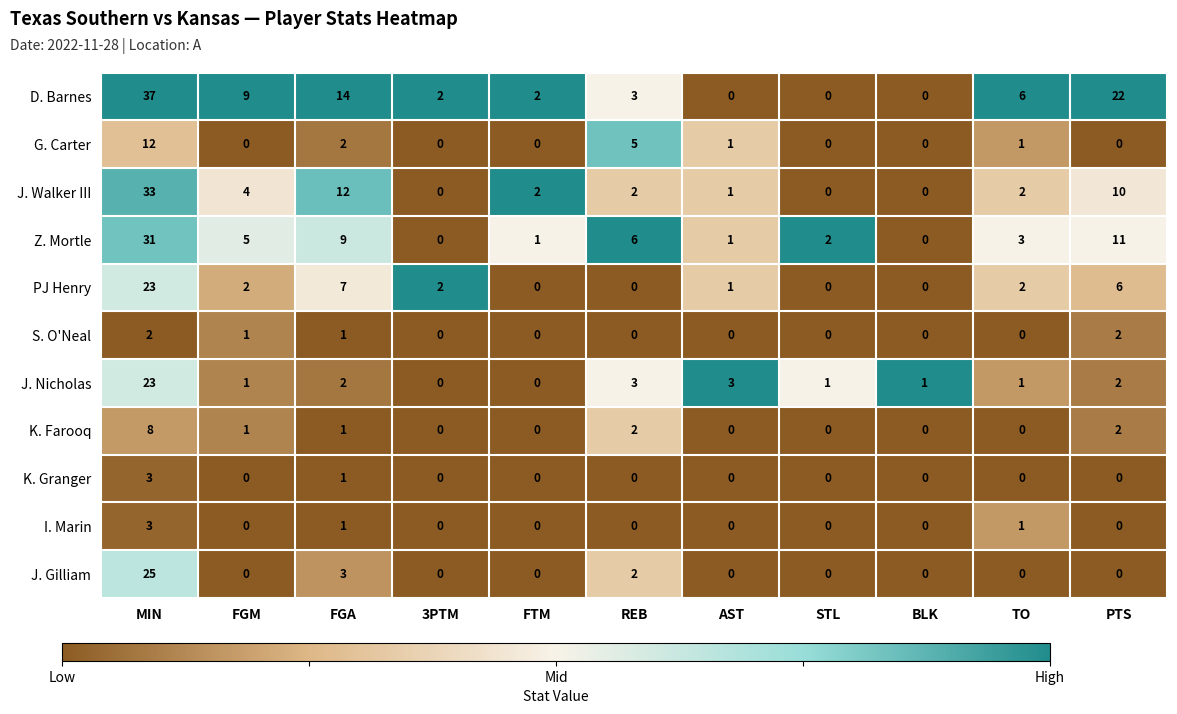

How many categories are shown in the chart?

11